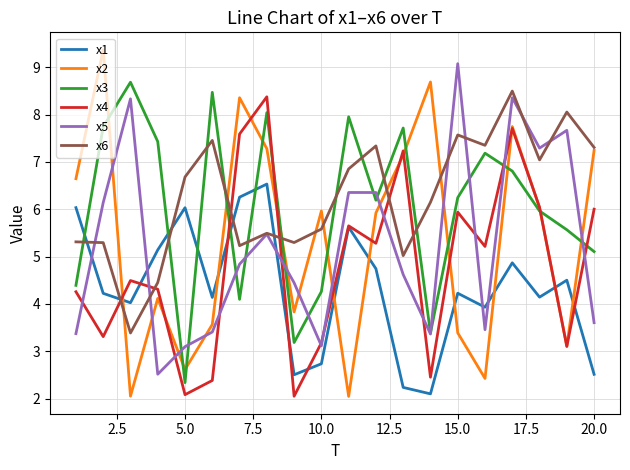

At how many categories does at least one series exceed 7?

16